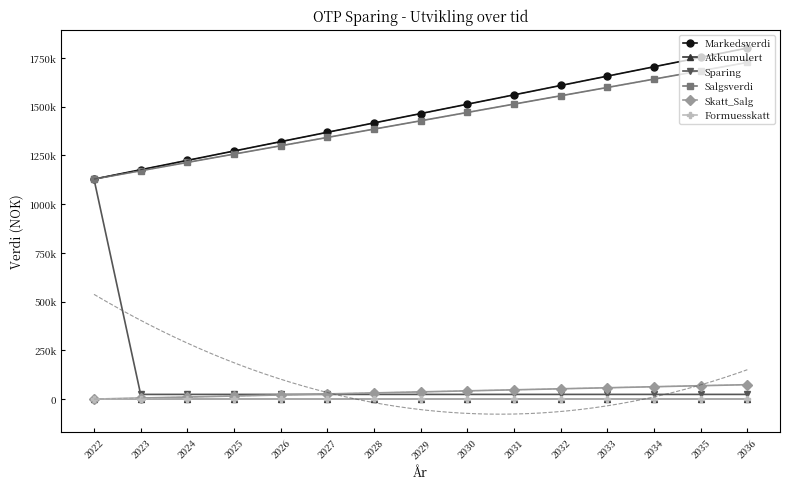

At which label is Salgsverdi closest to 1427040?

2029